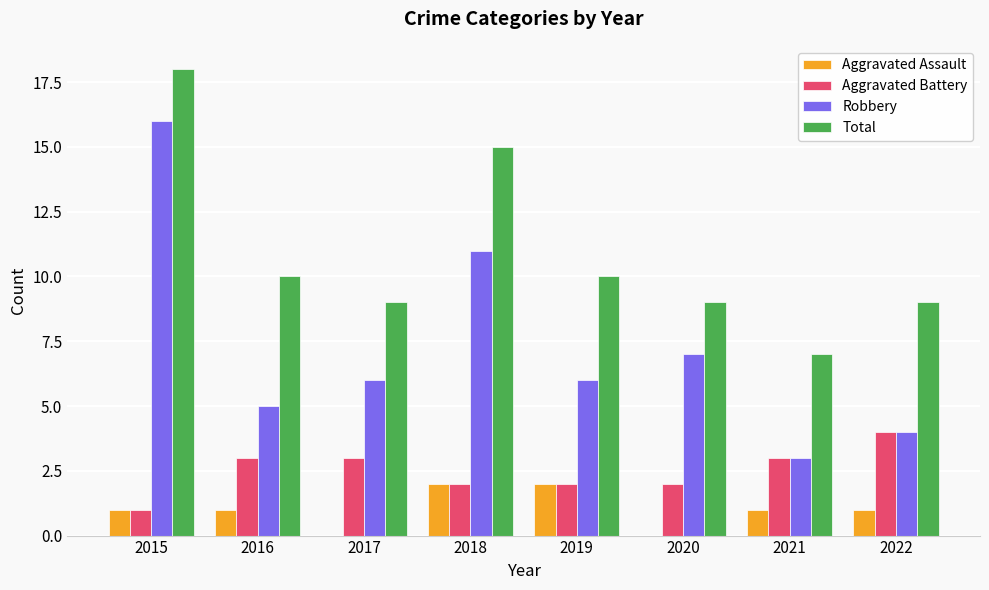

What is the total value across all series at 2021?

14